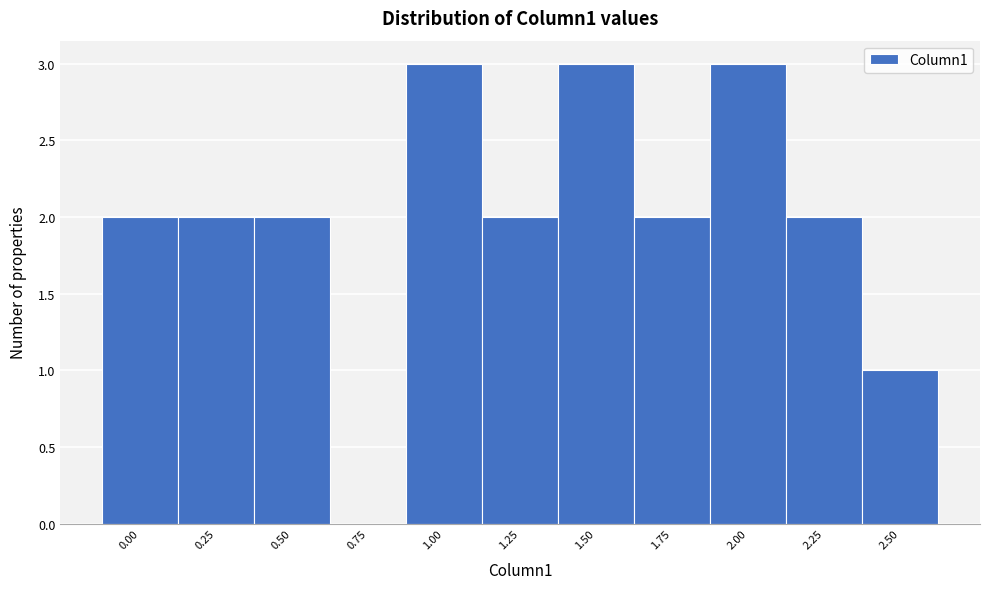

Reading left to right, what are all the values shown in this chart?

0.00=2	0.25=2	0.50=2	0.75=0	1.00=3	1.25=2	1.50=3	1.75=2	2.00=3	2.25=2	2.50=1